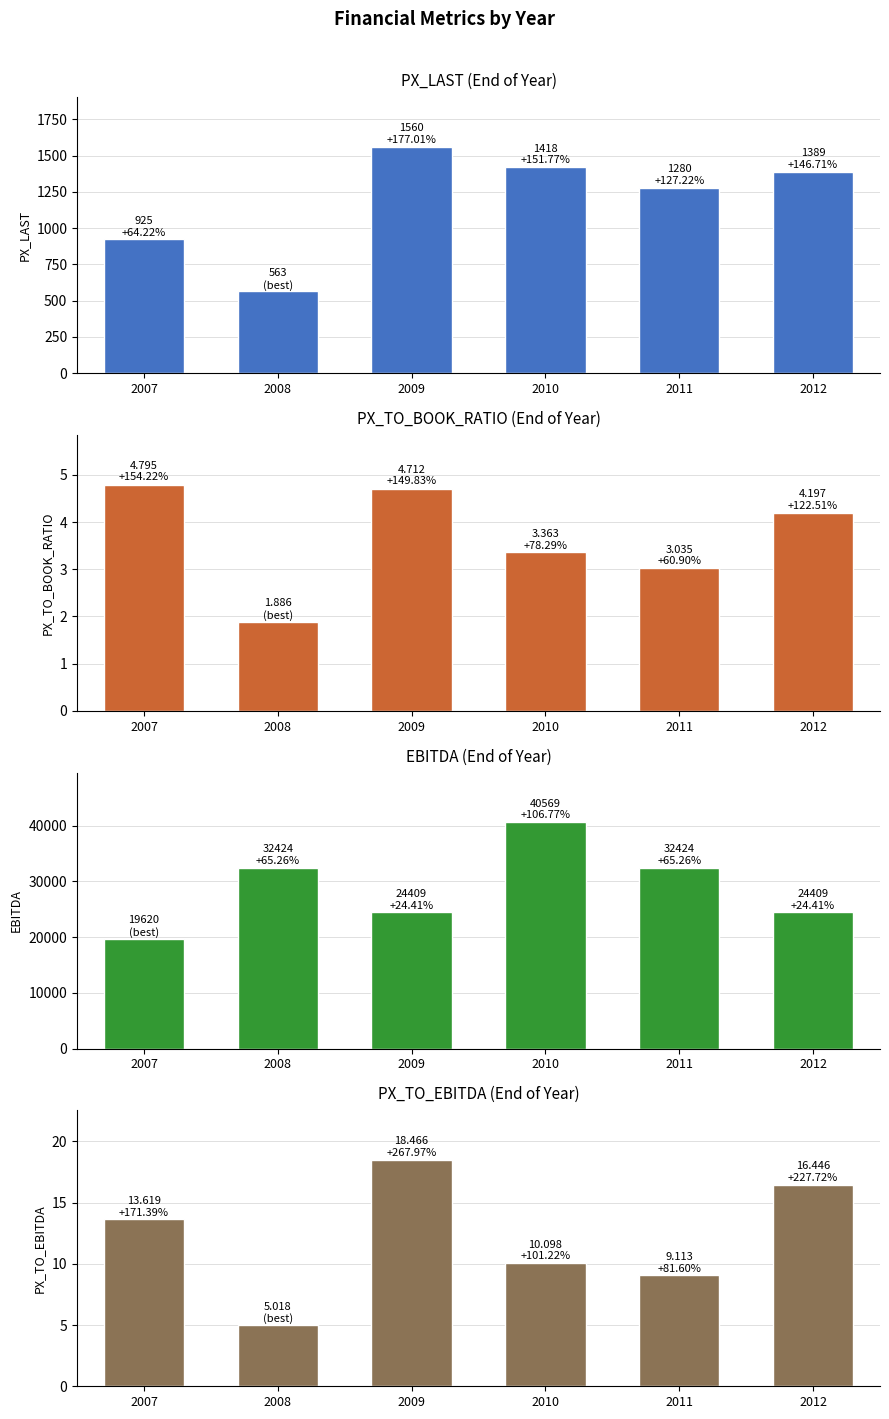

What is the value of the EBITDA bar at the 3rd from the left?

24409.0